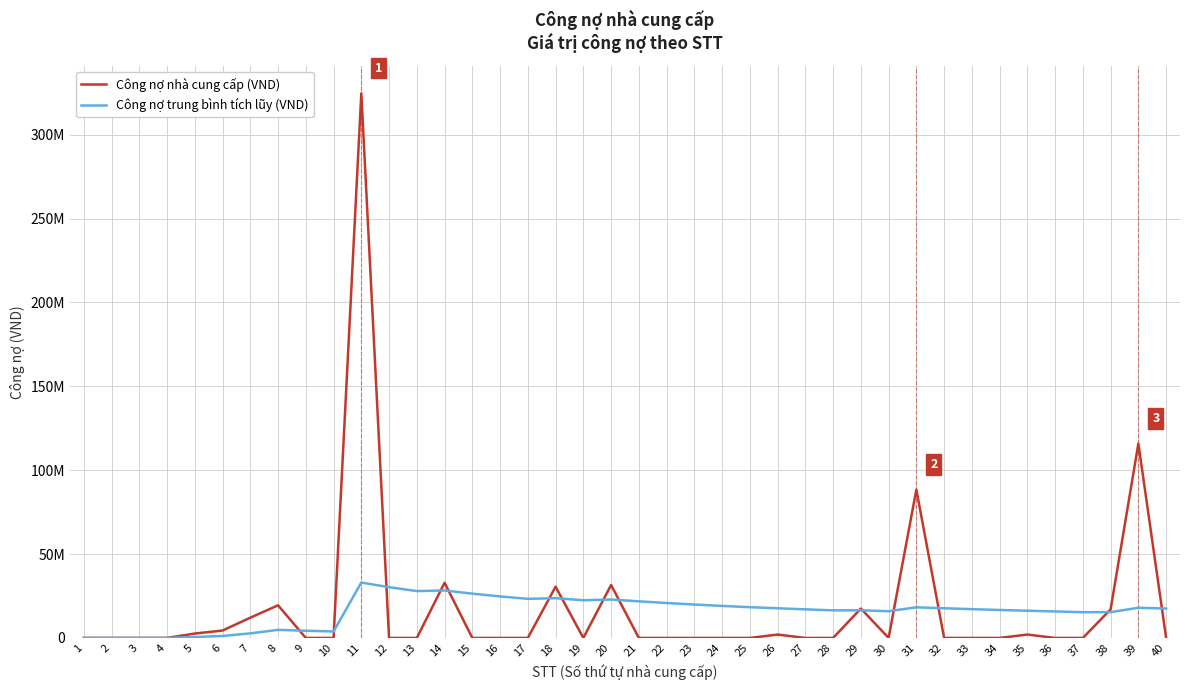

Which label corresponds to the largest value in the chart?

11